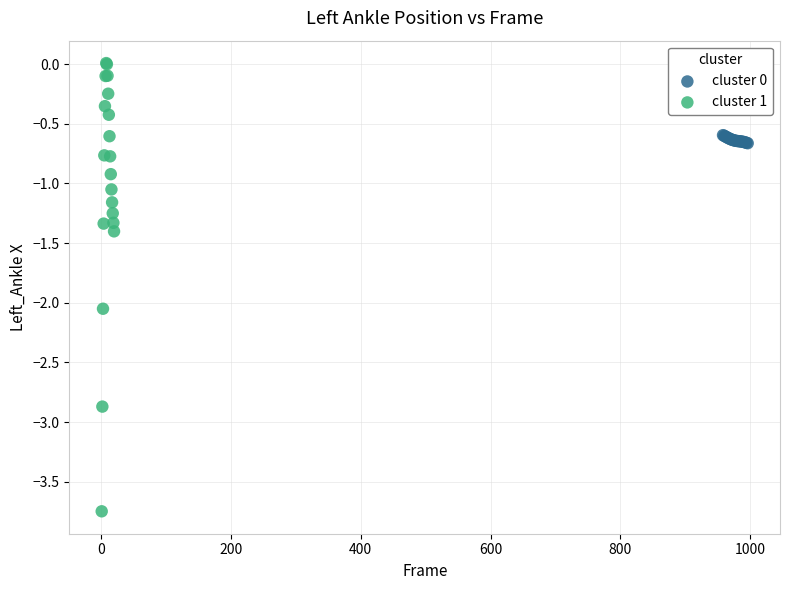

Which series has the widest spread of Y values?

cluster 1